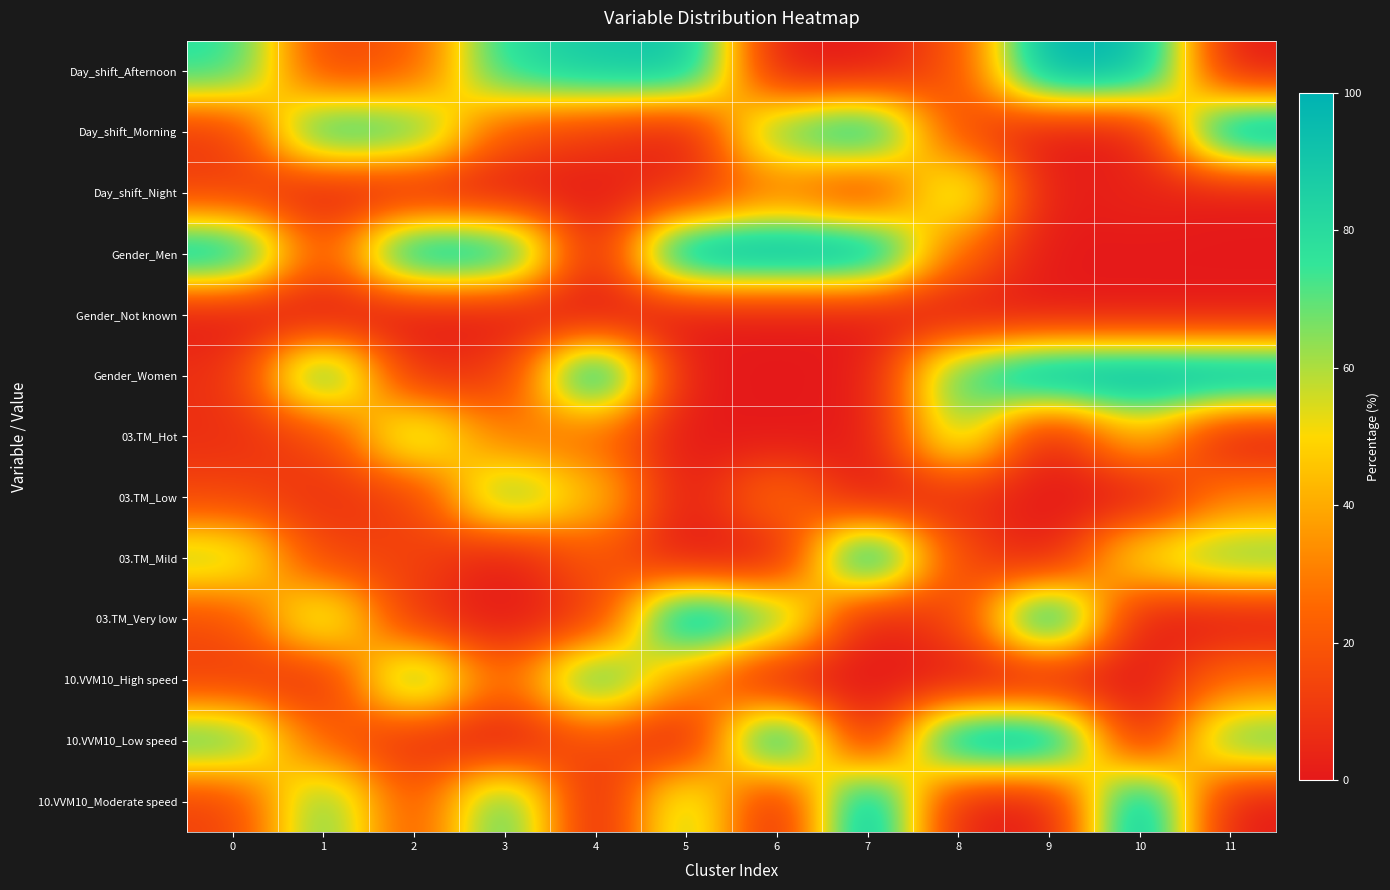

Reading left to right, what are all the values shown in this chart?

Day_shift_Afternoon: 0=78.0	1=13.5	2=20.4	3=80.3	4=88.9	5=92.4	6=0.0	7=0.0	8=17.3	9=100.0	10=96.1	11=0.0
Day_shift_Morning: 0=9.4	1=83.9	2=75.7	3=18.4	4=10.2	5=0.0	6=71.7	7=91.4	8=15.4	9=0.0	10=0.0	11=100.0
Day_shift_Night: 0=12.6	1=2.7	2=3.9	3=1.2	4=0.9	5=7.6	6=28.3	7=8.6	8=67.3	9=0.0	10=3.9	11=0.0
Gender_Men: 0=93.1	1=15.8	2=94.2	3=90.4	4=0.0	5=100.0	6=99.9	7=100.0	8=24.2	9=0.0	10=0.0	11=0.0
Gender_Not known: 0=0.0	1=0.0	2=0.0	3=0.1	4=0.0	5=0.0	6=0.1	7=0.0	8=0.0	9=0.0	10=0.0	11=0.0
Gender_Women: 0=6.9	1=84.2	2=5.8	3=9.5	4=100.0	5=0.0	6=0.0	7=0.0	8=75.8	9=100.0	10=100.0	11=100.0
03.TM_Hot: 0=6.9	1=13.0	2=67.4	3=28.4	4=24.9	5=0.0	6=0.0	7=0.0	8=65.7	9=0.0	10=44.8	11=0.0
03.TM_Low: 0=14.1	1=8.3	2=11.3	3=71.6	4=45.5	5=0.0	6=28.5	7=0.0	8=6.9	9=0.0	10=0.0	11=30.7
03.TM_Mild: 0=62.5	1=12.7	2=14.0	3=0.0	4=20.8	5=0.0	6=0.0	7=100.0	8=14.3	9=0.0	10=55.2	11=69.3
03.TM_Very low: 0=16.4	1=66.1	2=7.3	3=0.0	4=8.9	5=100.0	6=71.5	7=0.0	8=13.1	9=100.0	10=0.0	11=0.0
10.VVM10_High speed: 0=12.0	1=6.5	2=76.3	3=21.5	4=81.9	5=33.8	6=0.0	7=0.0	8=0.0	9=0.0	10=0.0	11=26.1
10.VVM10_Low speed: 0=75.5	1=21.1	2=7.2	3=0.0	4=18.1	5=0.0	6=100.0	7=0.0	8=98.2	9=100.0	10=0.0	11=73.9
10.VVM10_Moderate speed: 0=12.5	1=72.4	2=16.5	3=78.5	4=0.0	5=66.2	6=0.0	7=100.0	8=1.8	9=0.0	10=100.0	11=0.0